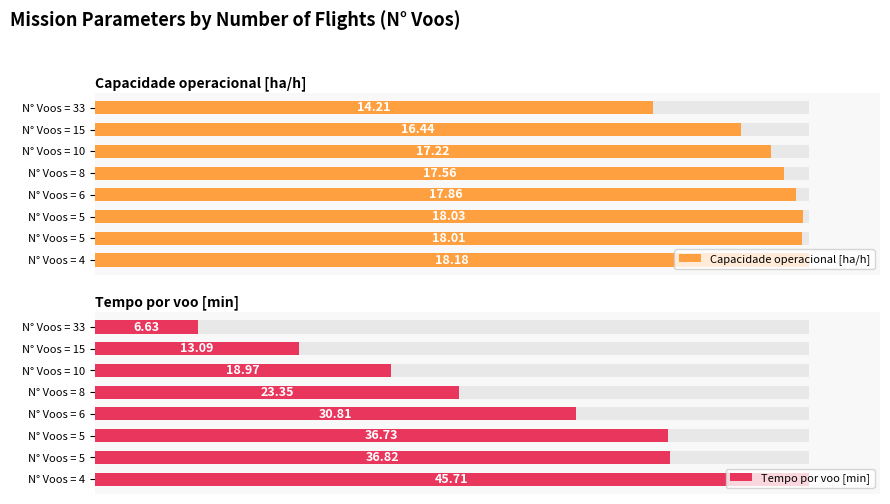

How many series are shown in this chart?

2